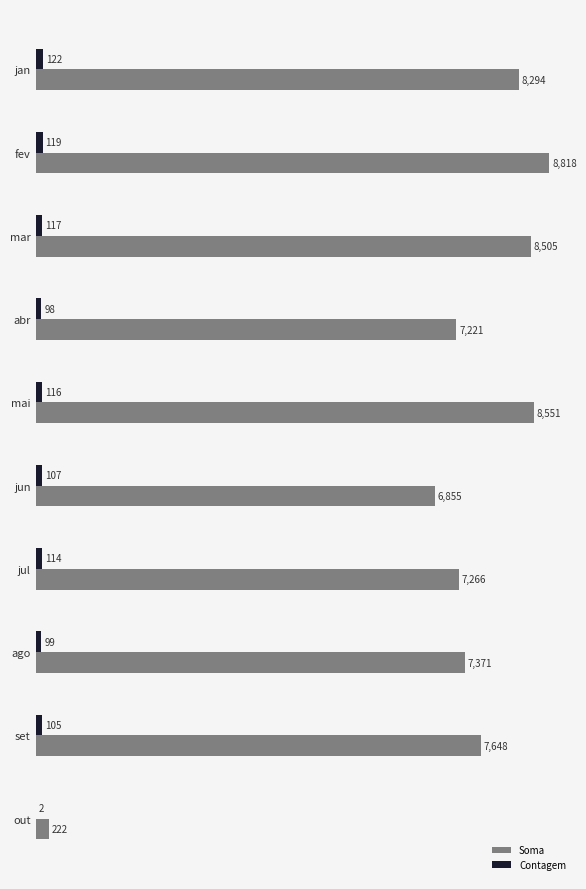

Which series has the largest range (max minus min)?

Soma